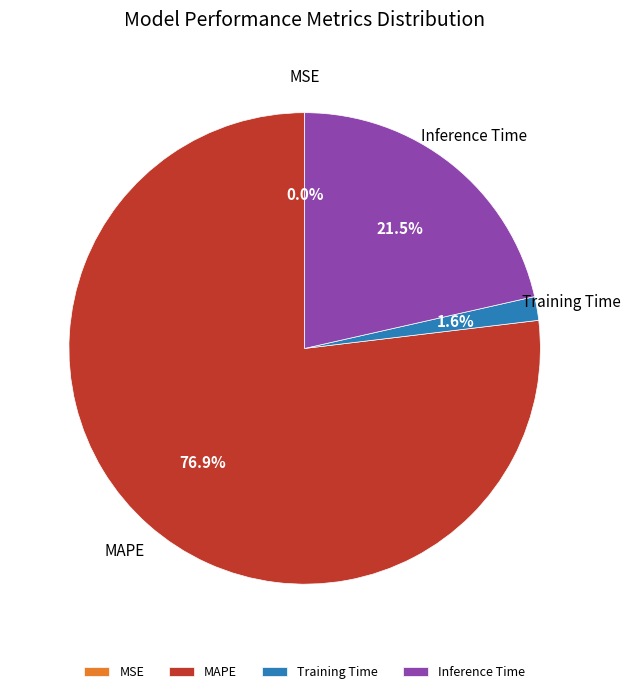

Is it true that Training Time is 2% of the pie?

True